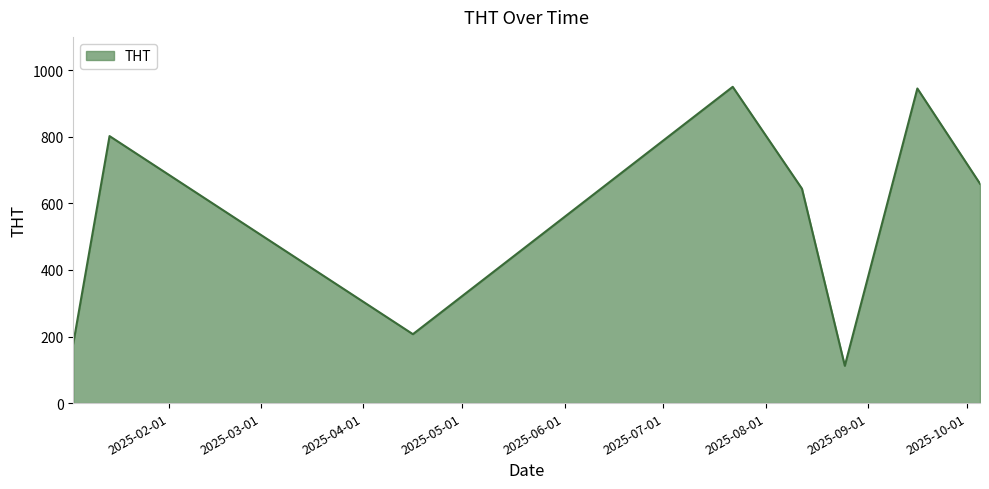

What is the difference between the second highest and second lowest values?

766